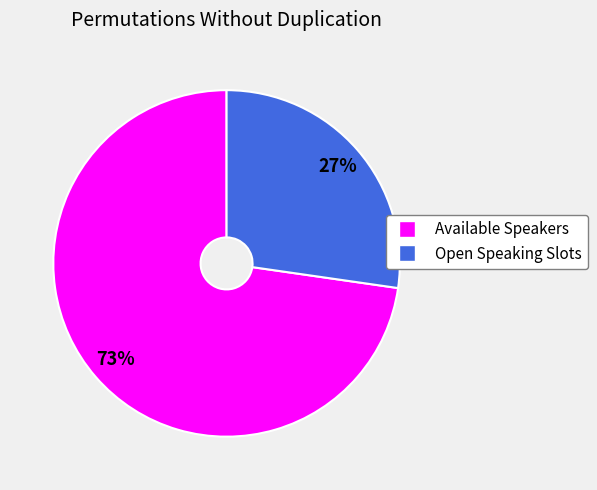

Is it true that Available Speakers is 63% of the pie?

False